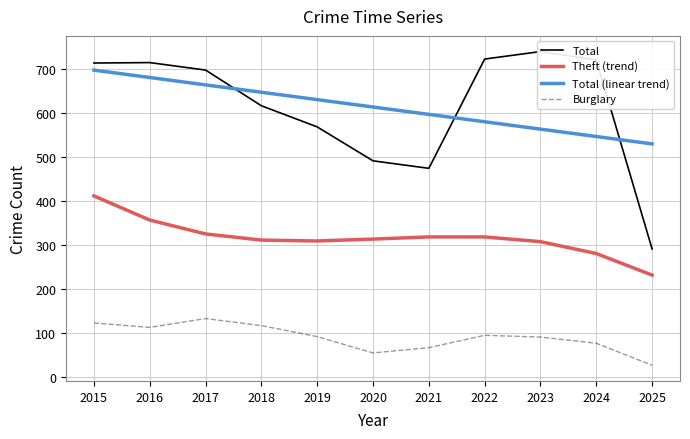

True or false: Burglary and Theft (trend) intersect in this chart.

False